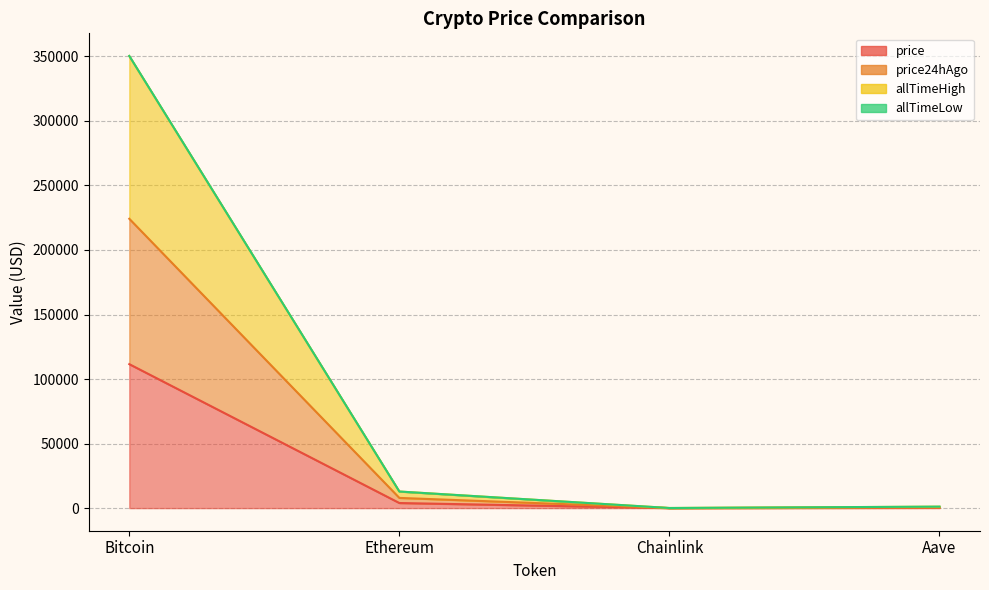

What is the label of the 4th point from the right?

Bitcoin